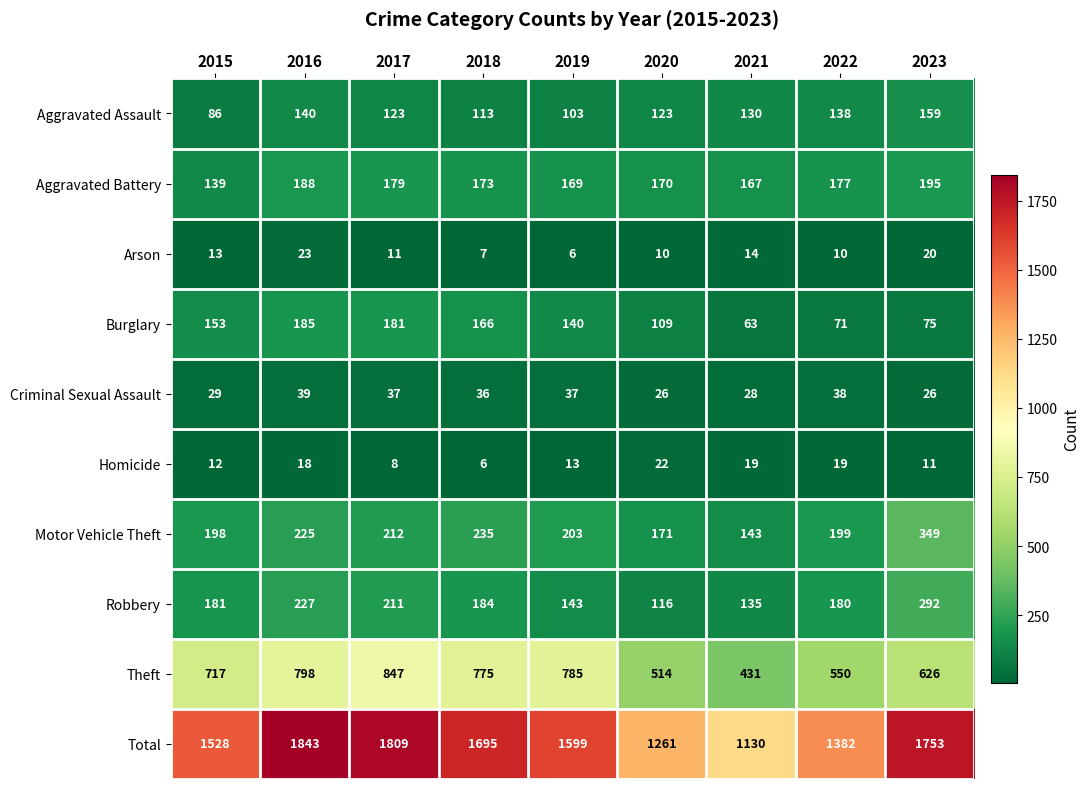

Rank the categories by Aggravated Battery value from lowest to highest.

2015, 2021, 2019, 2020, 2018, 2022, 2017, 2016, 2023